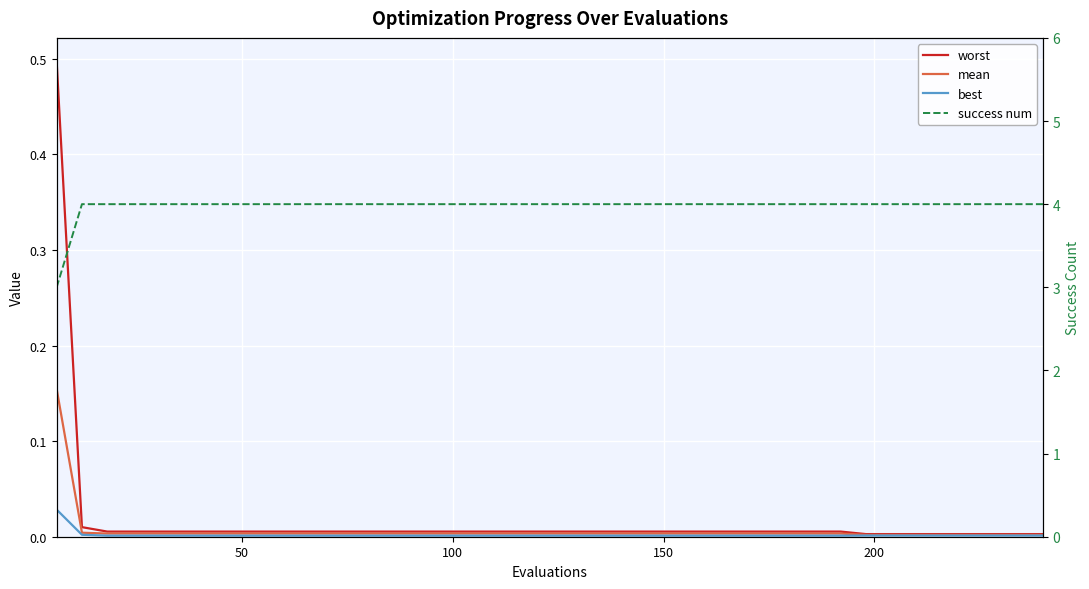

True or false: mean has more than 0 points higher than both neighbors.

False